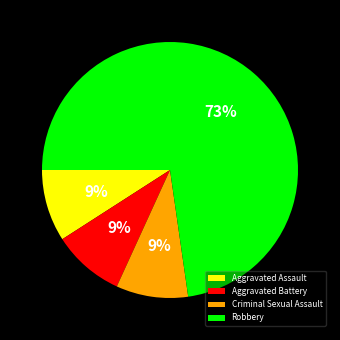

Is the sum of Criminal Sexual Assault and Aggravated Battery greater than half?

No